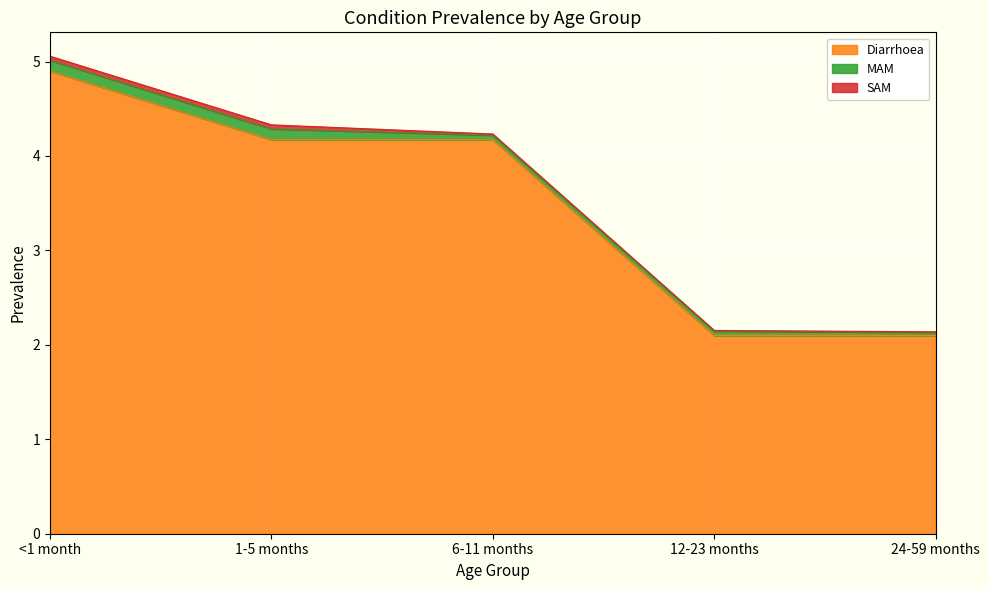

True or false: SAM has more than 2 interior local peaks.

False